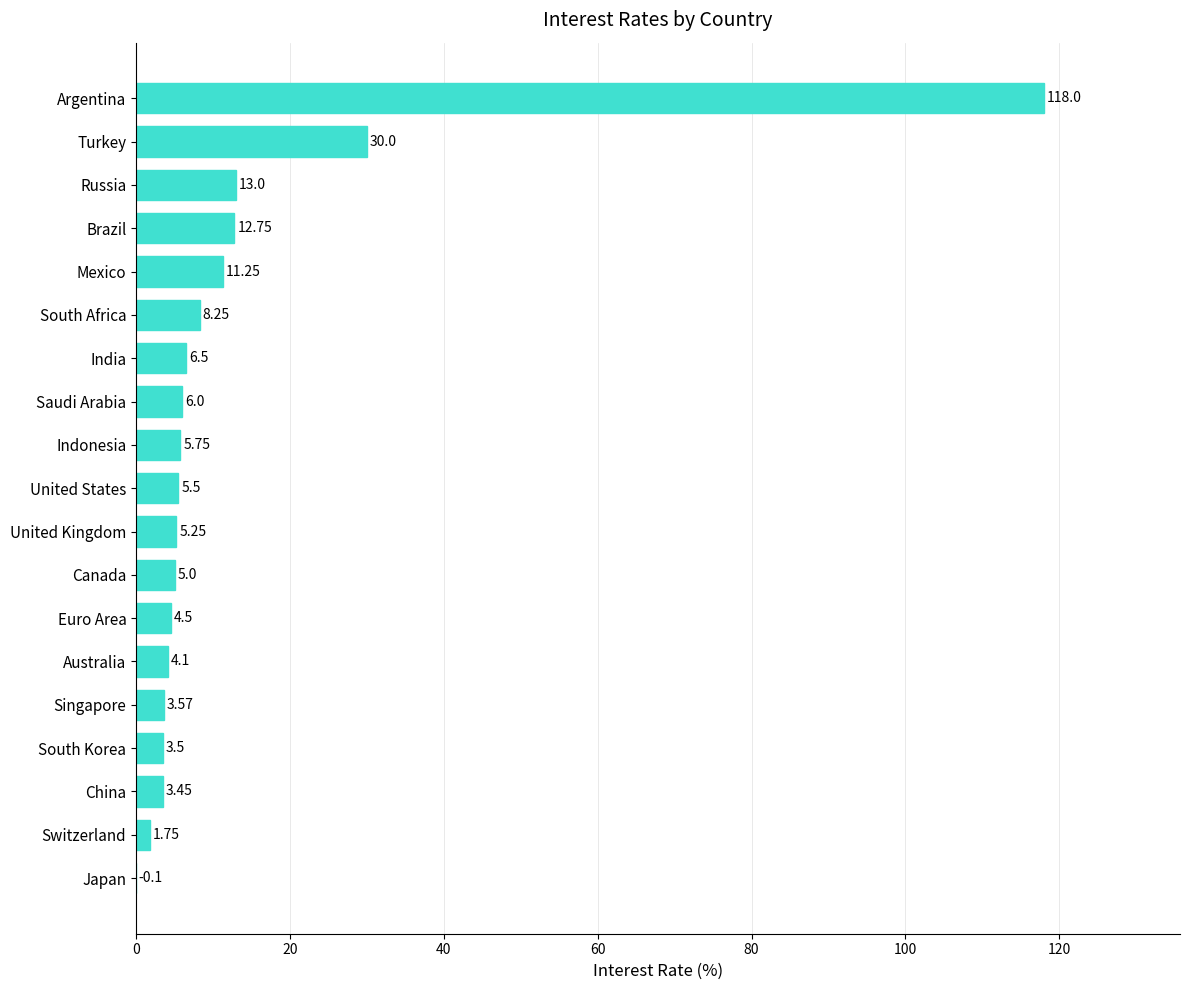

Which label corresponds to the largest value in the chart?

Argentina